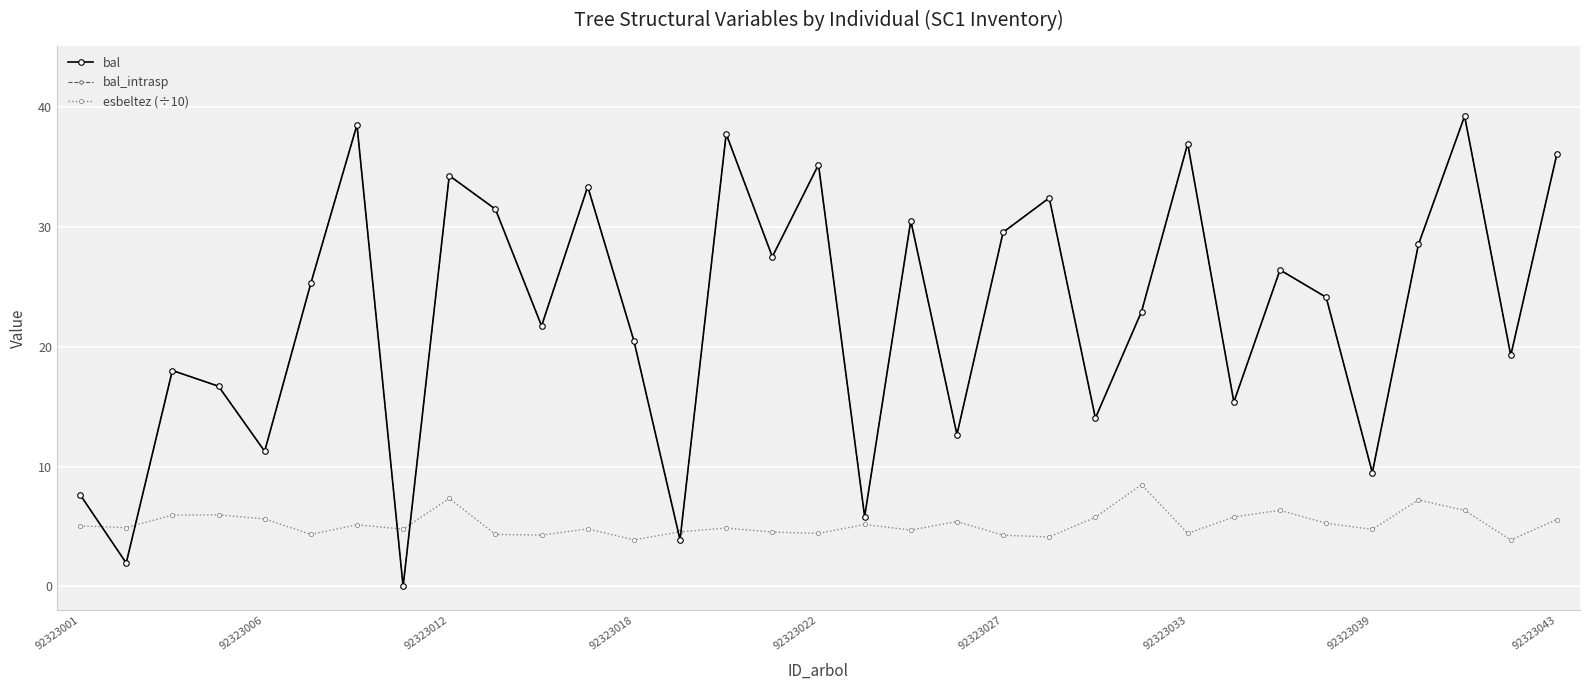

List the series in order of their peak value, lowest first.

esbeltez (÷10), bal, bal_intrasp